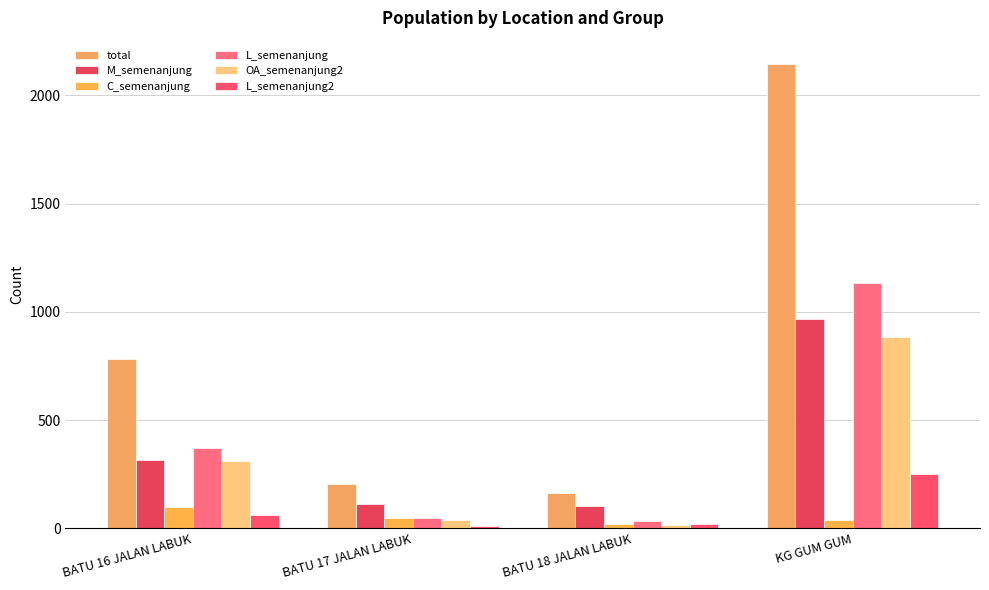

What is the difference between the maximum and minimum values in the C_semenanjung series?

78